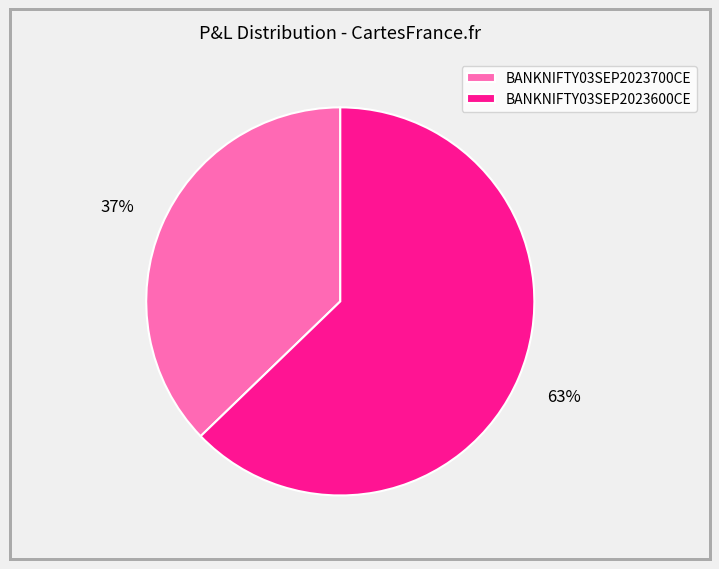

Combined, do BANKNIFTY03SEP2023600CE and BANKNIFTY03SEP2023700CE account for over 50%?

Yes